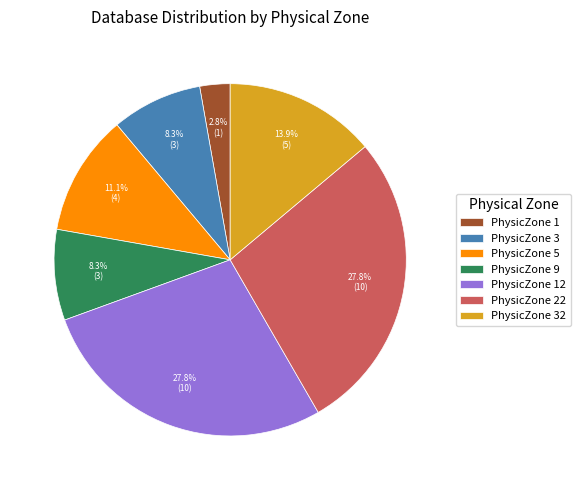

Which category has the smallest portion of the pie?

PhysicZone 1